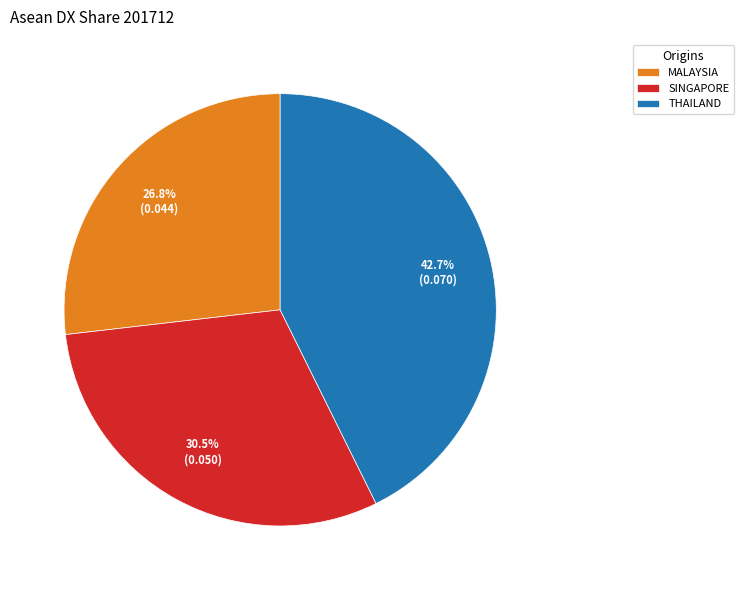

Rank the categories by value from lowest to highest.

MALAYSIA, SINGAPORE, THAILAND